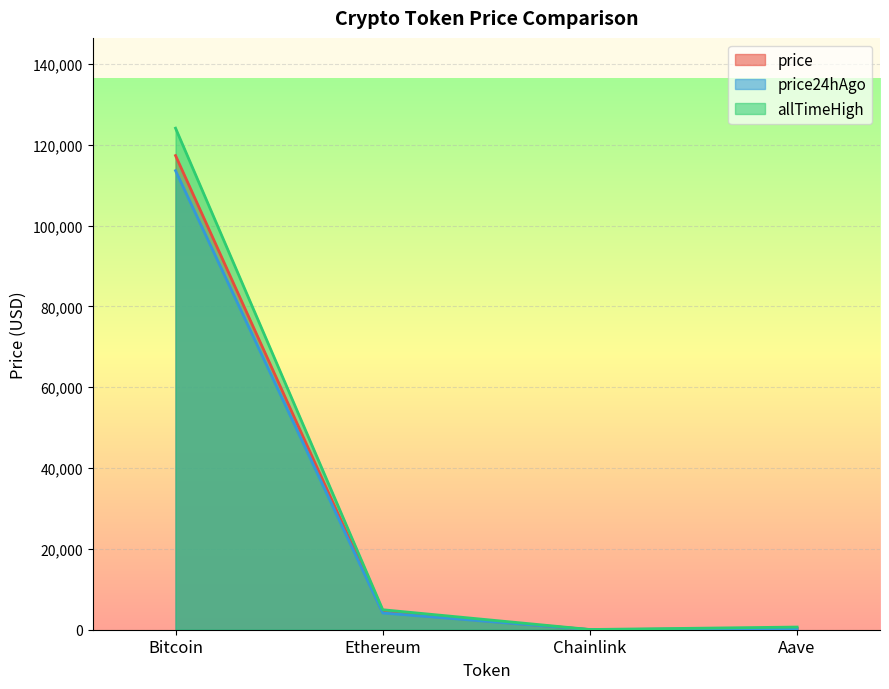

What is the total value across all series at Aave?

1218.6